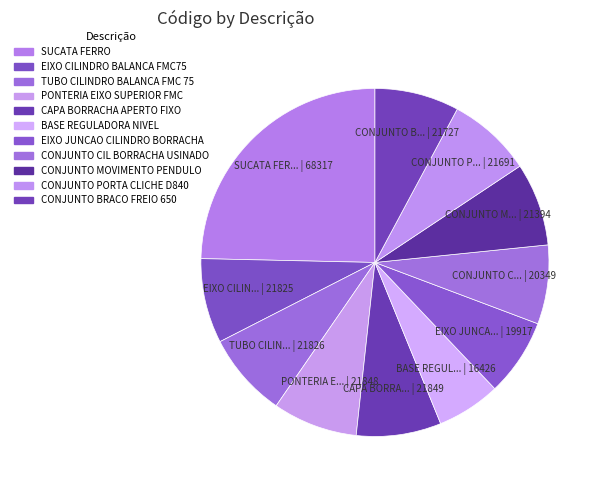

Is CONJUNTO MOVIMENTO PENDULO the majority of the pie?

No